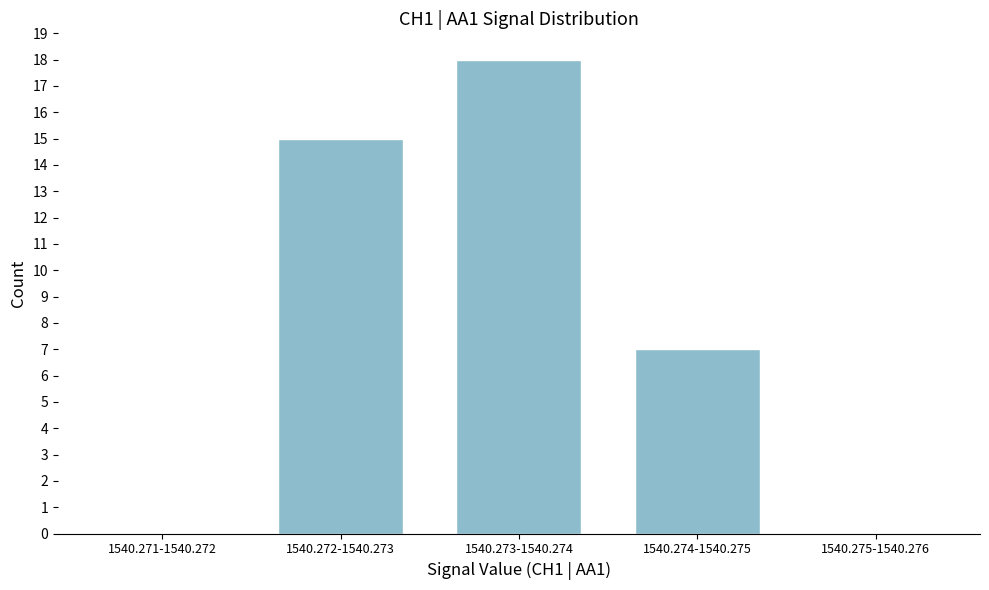

Reading right to left, what are all the values shown in this chart?

1540.275-1540.276=0	1540.274-1540.275=7	1540.273-1540.274=18	1540.272-1540.273=15	1540.271-1540.272=0